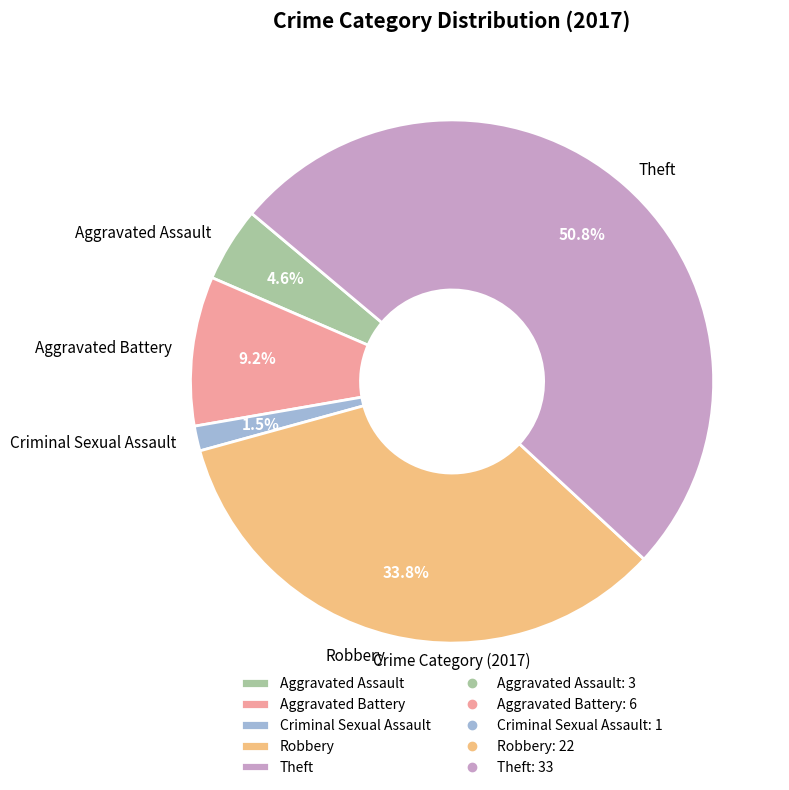

Which has a higher value, Theft or Aggravated Assault?

Theft